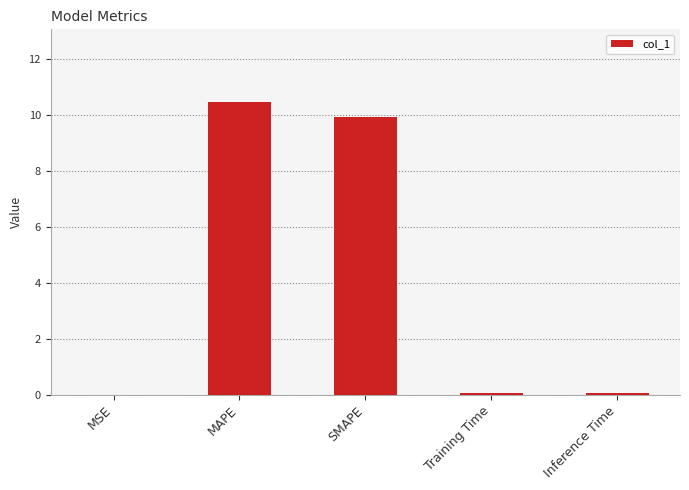

What is the sum of the values at MSE and MAPE?

10.4